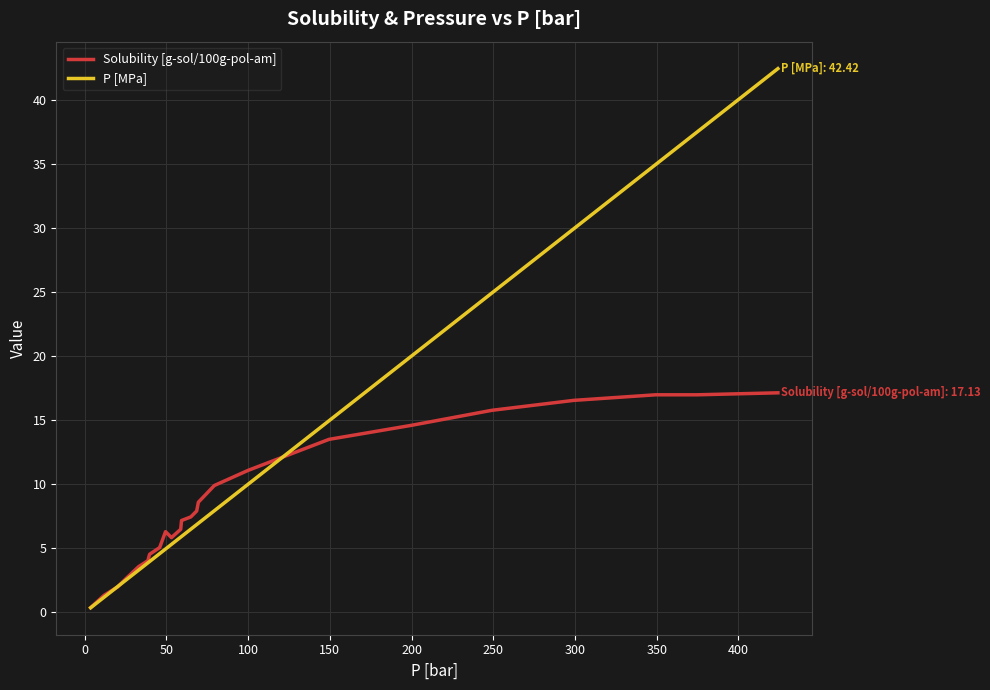

What is the greatest value displayed?

42.4